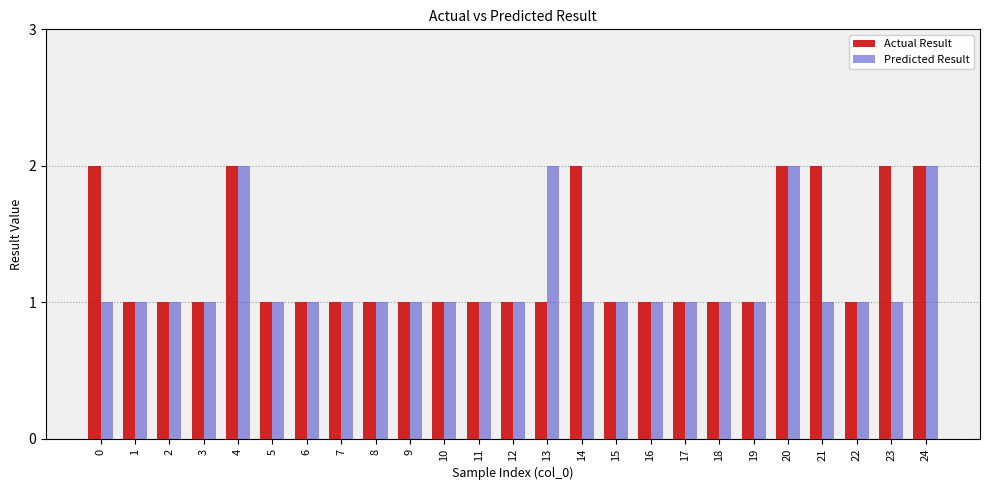

What is the highest value of the Actual Result series?

2